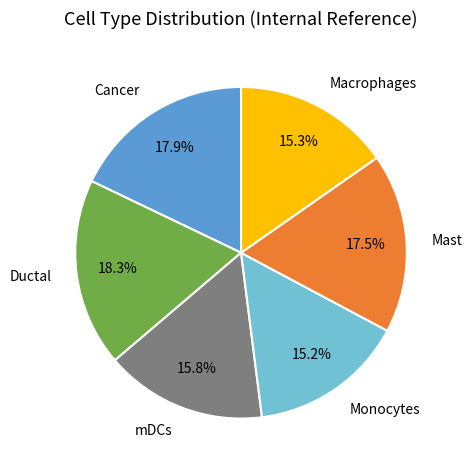

Is there any slice that represents more than half of the pie?

No